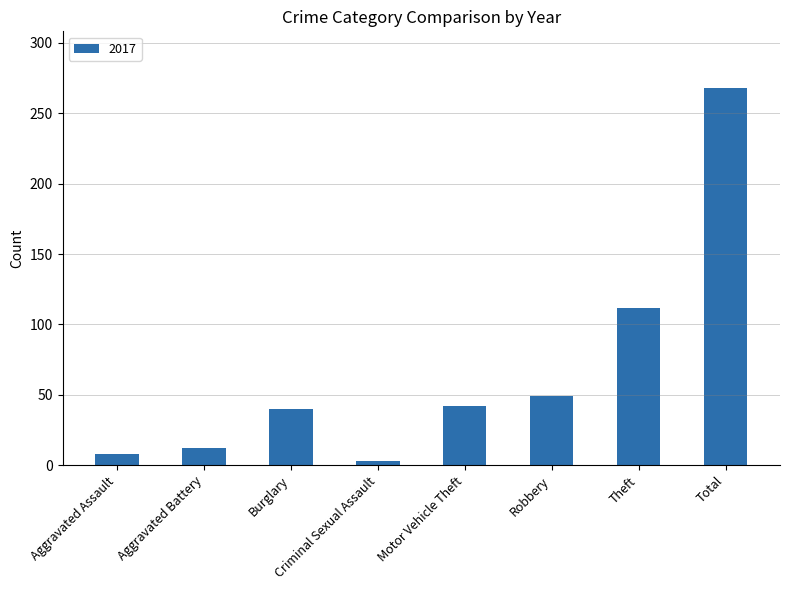

Which has a higher value, Robbery or Theft?

Theft